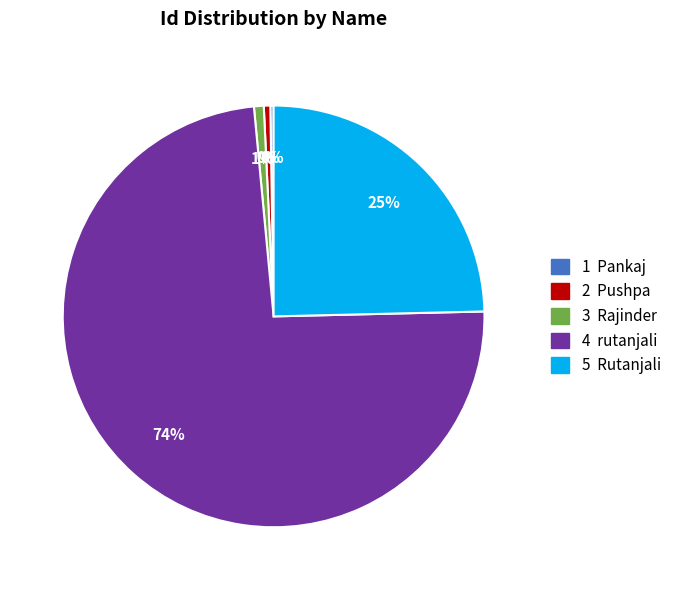

To the nearest percent, what percentage of the pie is 5 Rutanjali?

25%